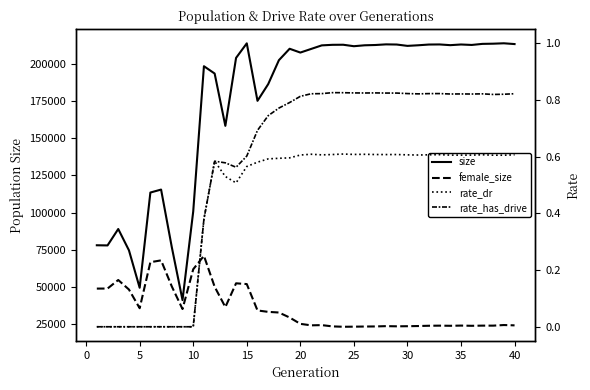

How many lines are shown in the chart?

4